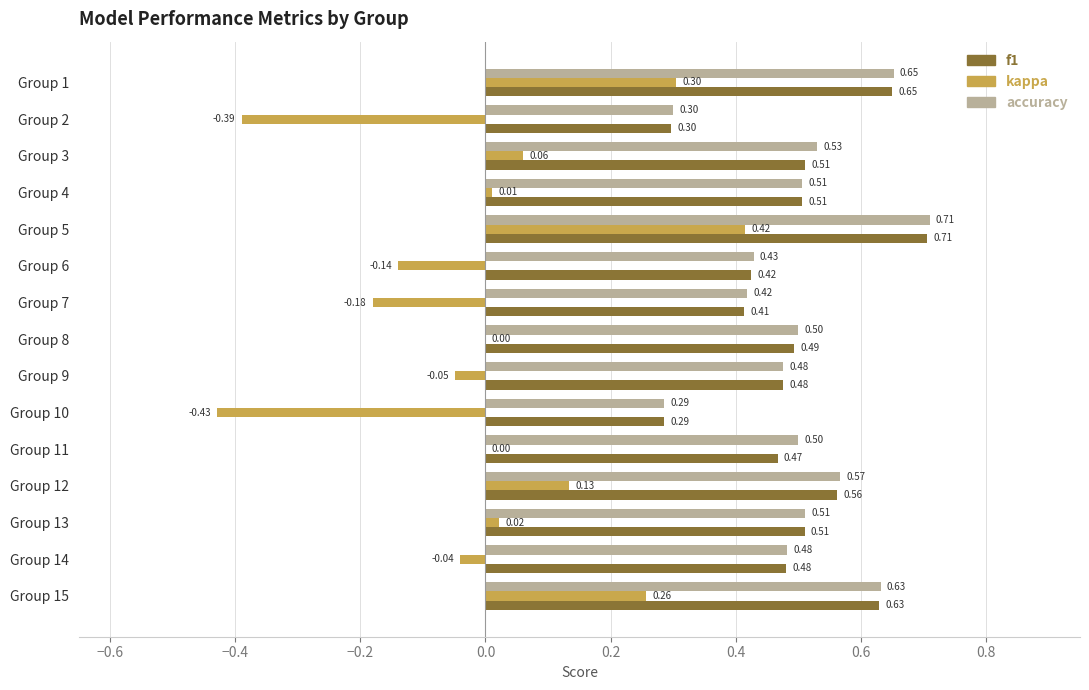

What is the sum of the accuracy values at Group 6 and Group 11?

0.9